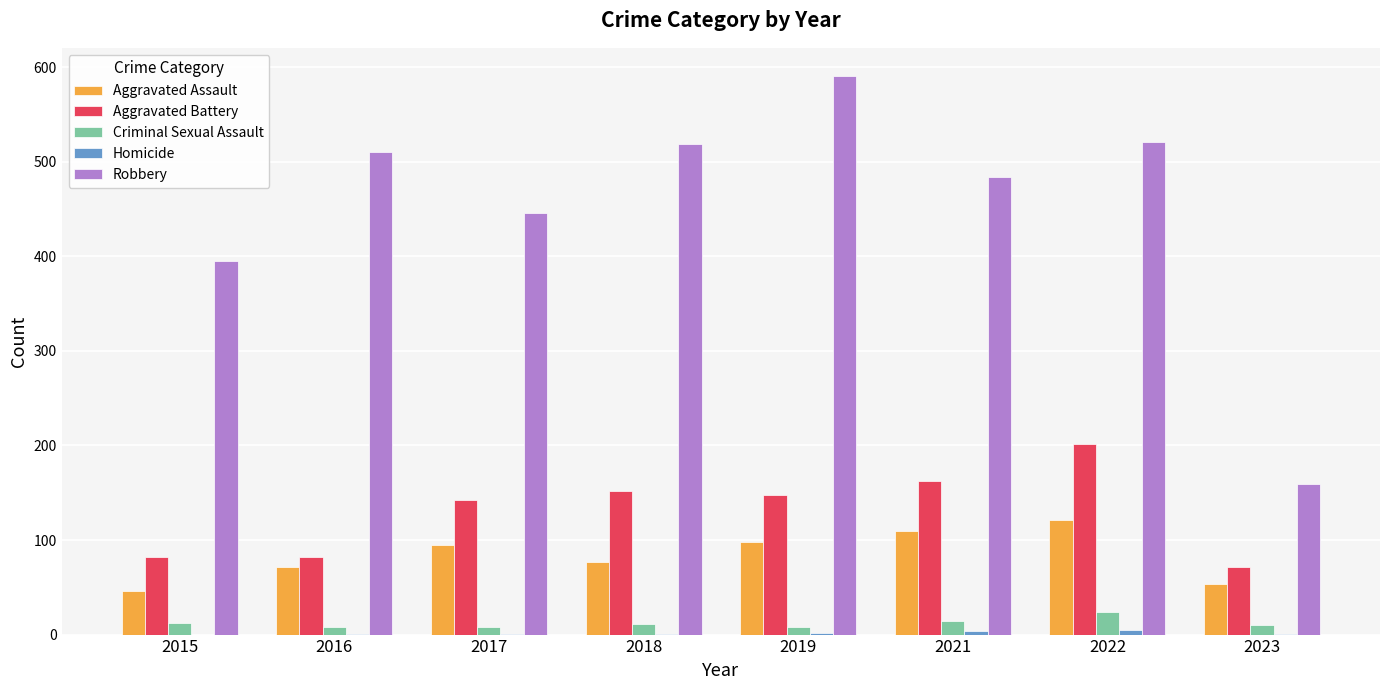

Between 2019 and 2023, which series saw the biggest shift?

Robbery